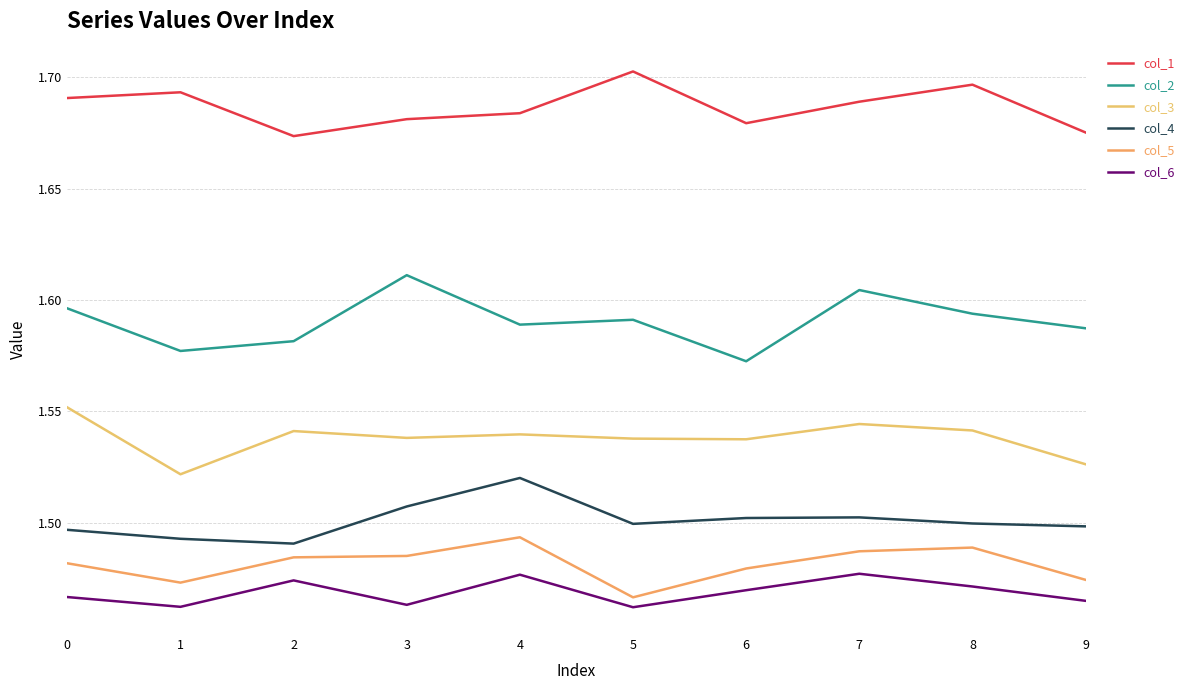

At which category does col_4 reach its first local valley?

2